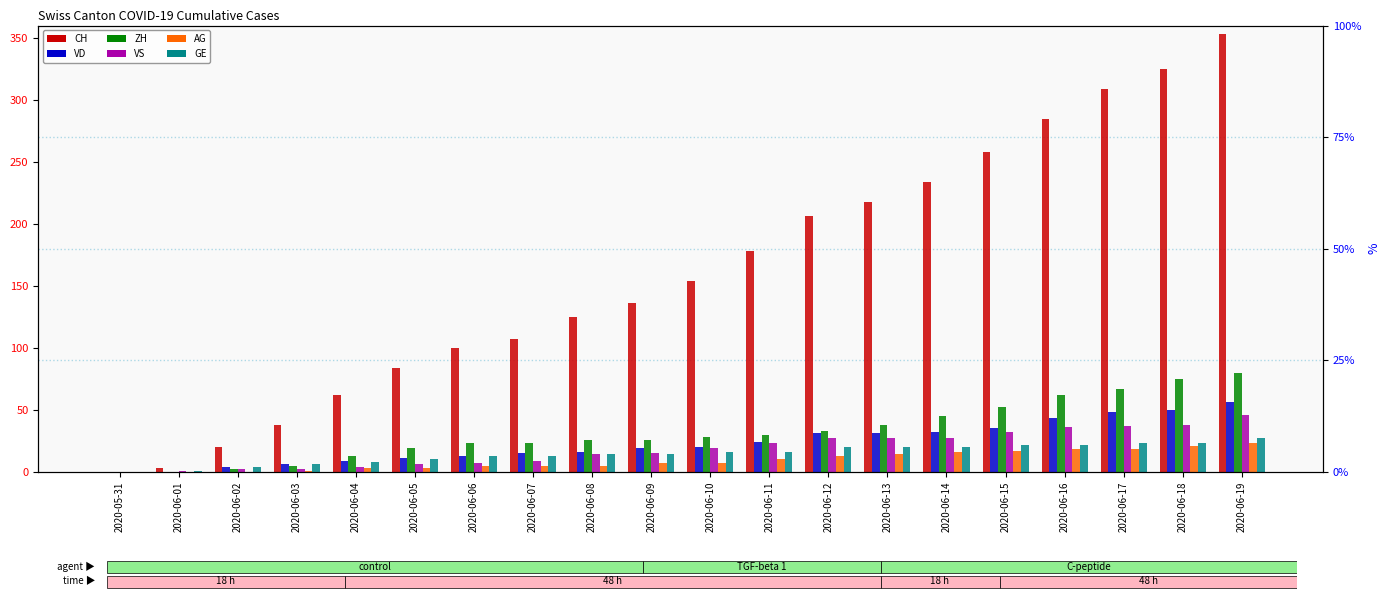

List the labels in order of GE value, smallest first.

2020-05-31, 2020-06-01, 2020-06-02, 2020-06-03, 2020-06-04, 2020-06-05, 2020-06-06, 2020-06-07, 2020-06-08, 2020-06-09, 2020-06-10, 2020-06-11, 2020-06-12, 2020-06-13, 2020-06-14, 2020-06-15, 2020-06-16, 2020-06-17, 2020-06-18, 2020-06-19